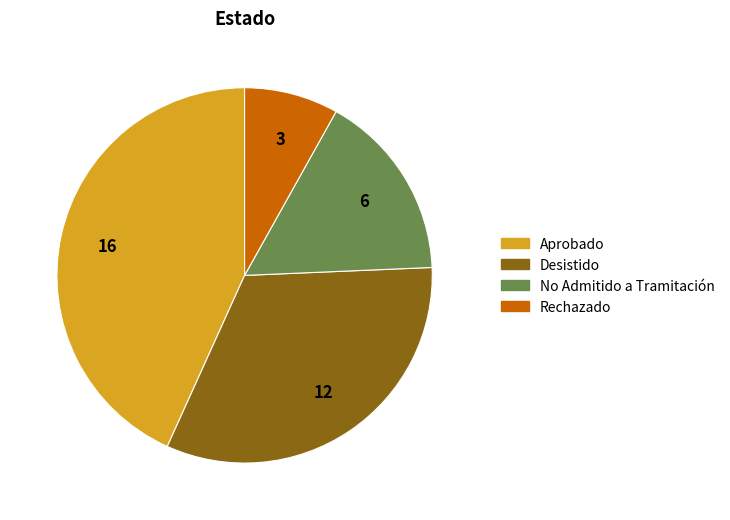

Rank the categories by value from lowest to highest.

Rechazado, No Admitido a Tramitación, Desistido, Aprobado